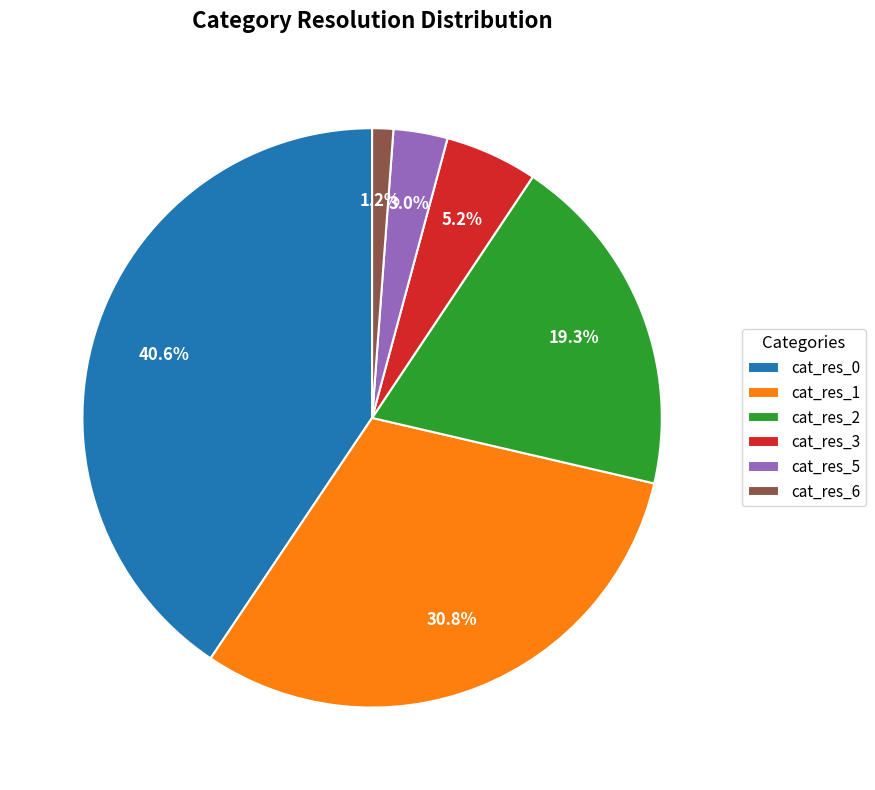

What portion of the pie excludes cat_res_5?

97.0%